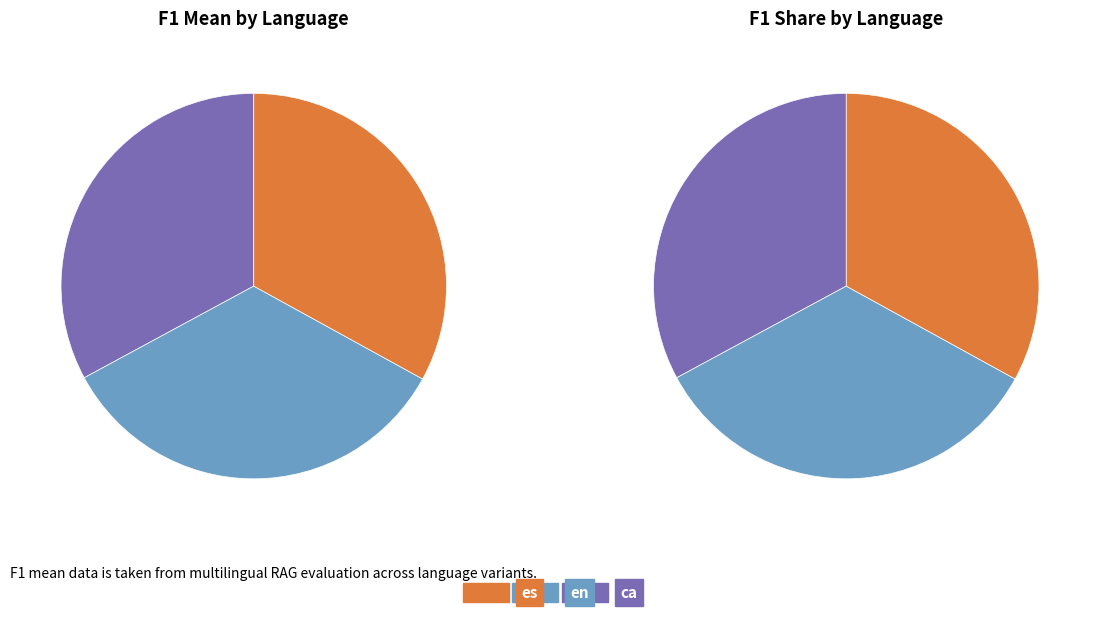

To the nearest percent, what portion does en represent?

34%